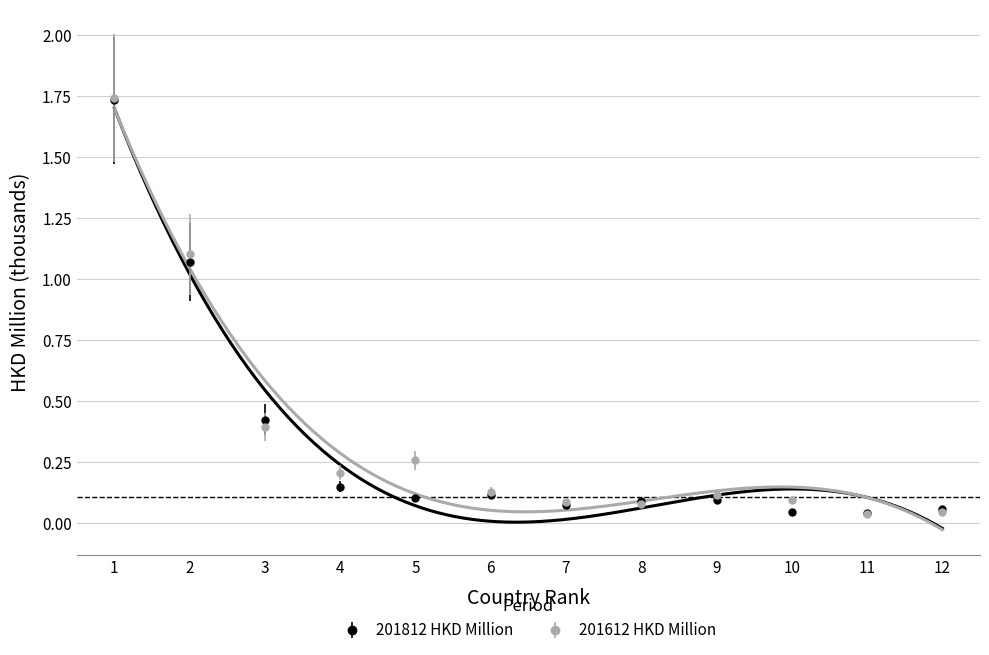

Is the value of 201612 HKD Million at 7 greater than the value of 201812 HKD Million at 4?

No